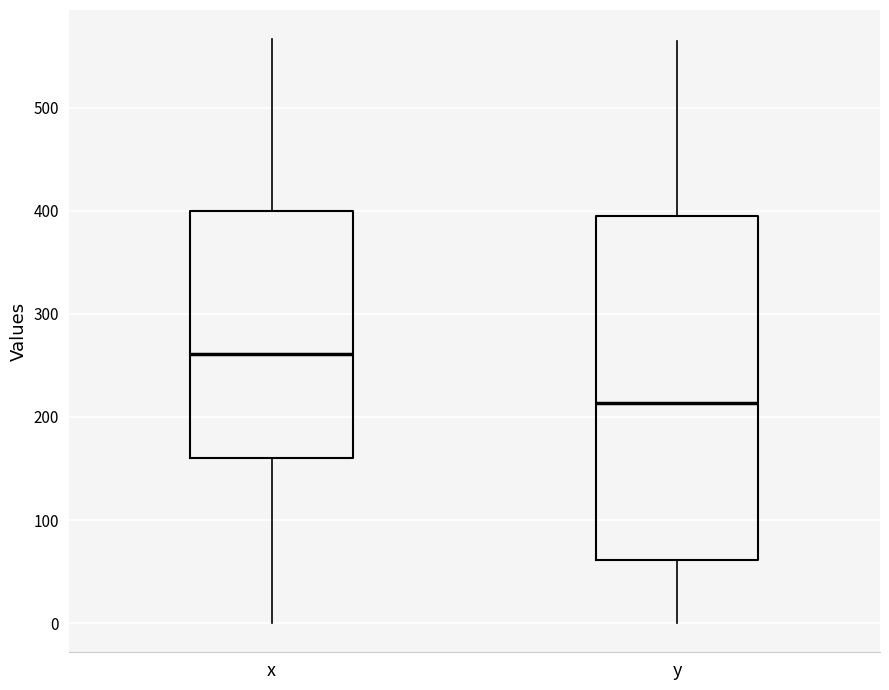

Which box's median line is the highest?

x